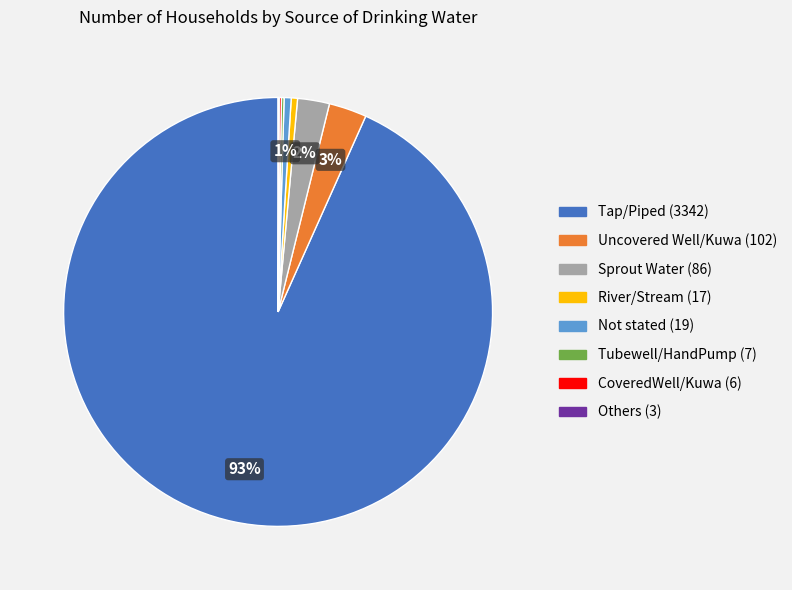

Which category has the biggest portion of the pie?

Tap/Piped